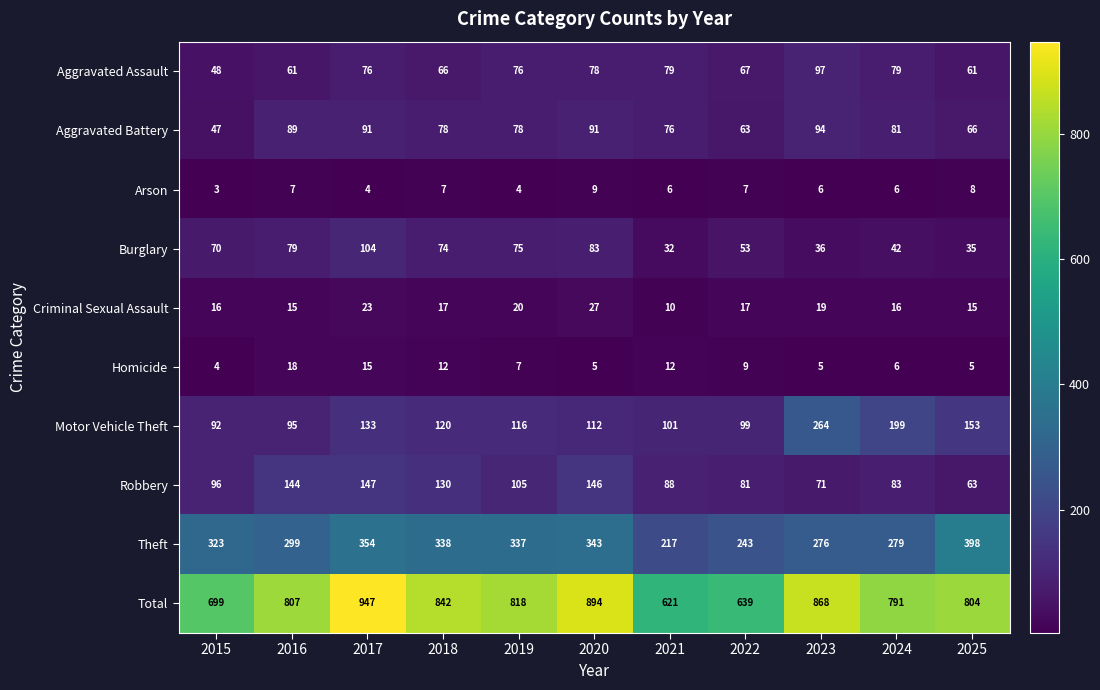

The Robbery series shows 63 at 2025. True or false?

True